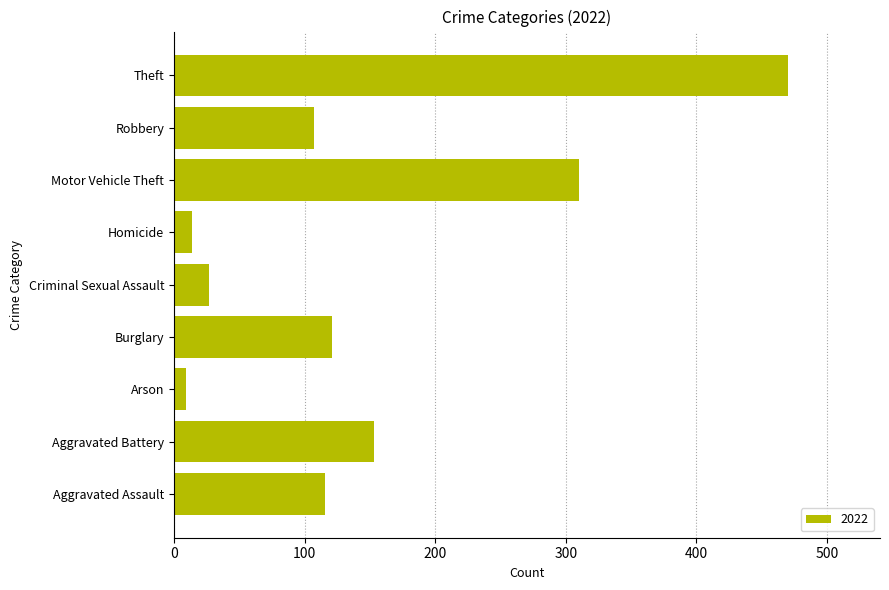

What is the difference between the maximum and minimum values?

461